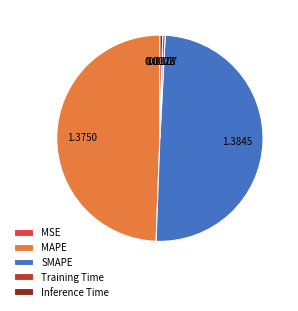

Is the sum of SMAPE and MAPE greater than half?

Yes